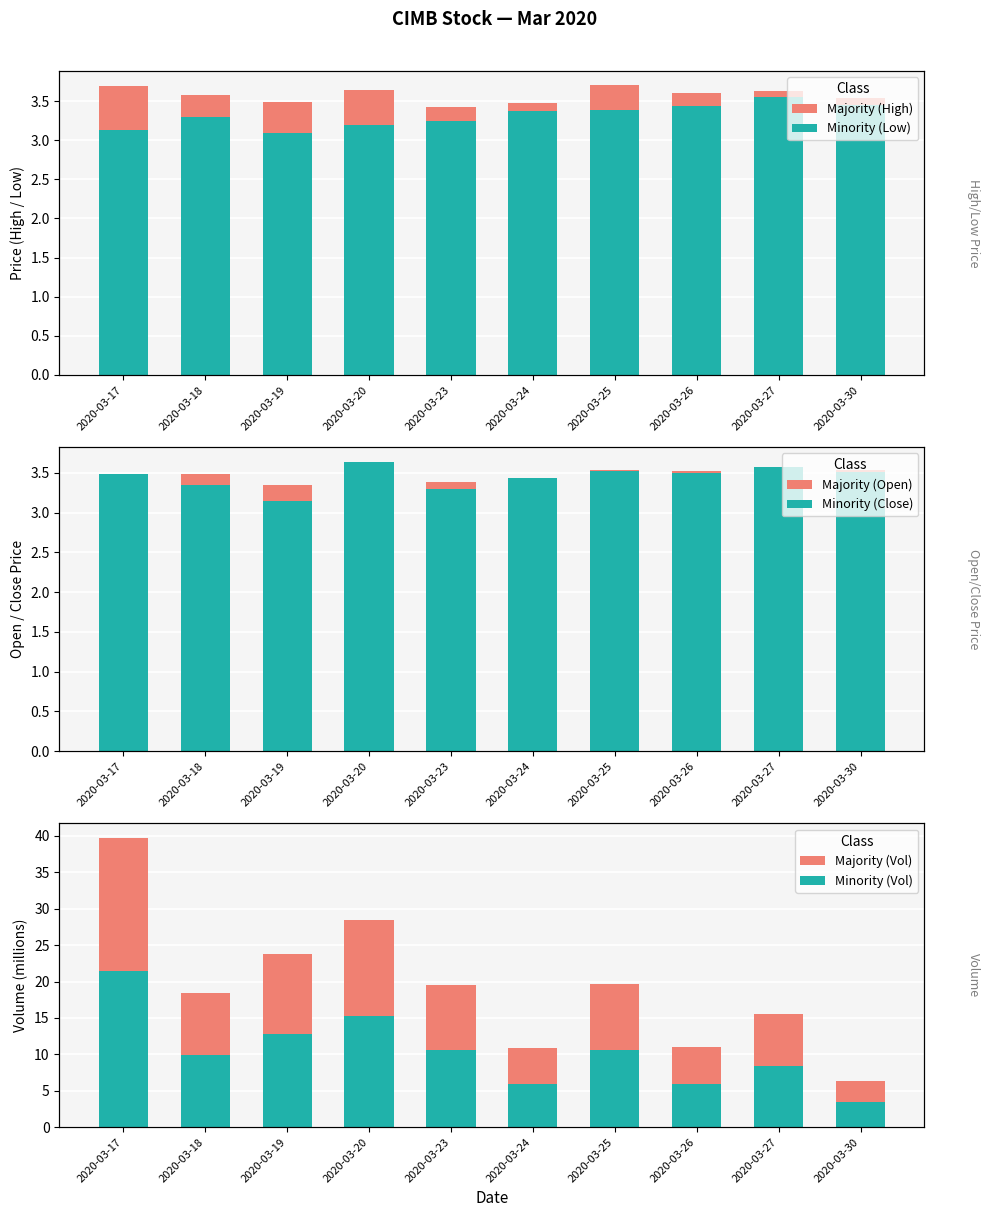

Reading right to left, transcribe all the data shown in this chart.

Majority (High): 2020-03-30=3.5	2020-03-27=3.6	2020-03-26=3.6	2020-03-25=3.7	2020-03-24=3.5	2020-03-23=3.4	2020-03-20=3.6	2020-03-19=3.5	2020-03-18=3.6	2020-03-17=3.7
Minority (Low): 2020-03-30=3.5	2020-03-27=3.5	2020-03-26=3.4	2020-03-25=3.4	2020-03-24=3.4	2020-03-23=3.2	2020-03-20=3.2	2020-03-19=3.1	2020-03-18=3.3	2020-03-17=3.1
Majority (Open): 2020-03-30=3.5	2020-03-27=3.6	2020-03-26=3.5	2020-03-25=3.5	2020-03-24=3.4	2020-03-23=3.4	2020-03-20=3.2	2020-03-19=3.4	2020-03-18=3.5	2020-03-17=3.3
Minority (Close): 2020-03-30=3.5	2020-03-27=3.6	2020-03-26=3.5	2020-03-25=3.5	2020-03-24=3.4	2020-03-23=3.3	2020-03-20=3.6	2020-03-19=3.1	2020-03-18=3.4	2020-03-17=3.5
Majority (Vol): 2020-03-30=6.4	2020-03-27=15.5	2020-03-26=11.0	2020-03-25=19.7	2020-03-24=10.9	2020-03-23=19.6	2020-03-20=28.5	2020-03-19=23.7	2020-03-18=18.5	2020-03-17=39.7
Minority (Vol): 2020-03-30=3.4	2020-03-27=8.4	2020-03-26=5.9	2020-03-25=10.6	2020-03-24=5.9	2020-03-23=10.5	2020-03-20=15.3	2020-03-19=12.8	2020-03-18=9.9	2020-03-17=21.4